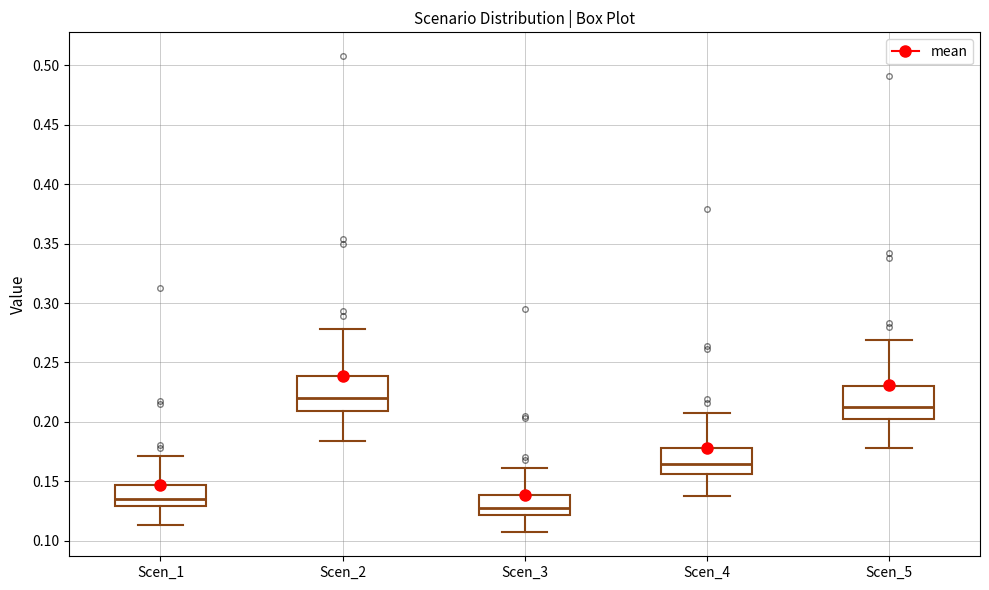

Reading left to right, read every box against the y-axis: the position of its median line, the range the box covers, and the ends of its whiskers. The values are not printed on the chart, so give them approximately, as read against the axis.

Scen_1: median 0.135, box 0.130 to 0.145, whiskers 0.115 to 0.170
Scen_2: median 0.220, box 0.210 to 0.240, whiskers 0.185 to 0.280
Scen_3: median 0.130, box 0.120 to 0.140, whiskers 0.105 to 0.160
Scen_4: median 0.165, box 0.155 to 0.180, whiskers 0.140 to 0.210
Scen_5: median 0.215, box 0.205 to 0.230, whiskers 0.180 to 0.270